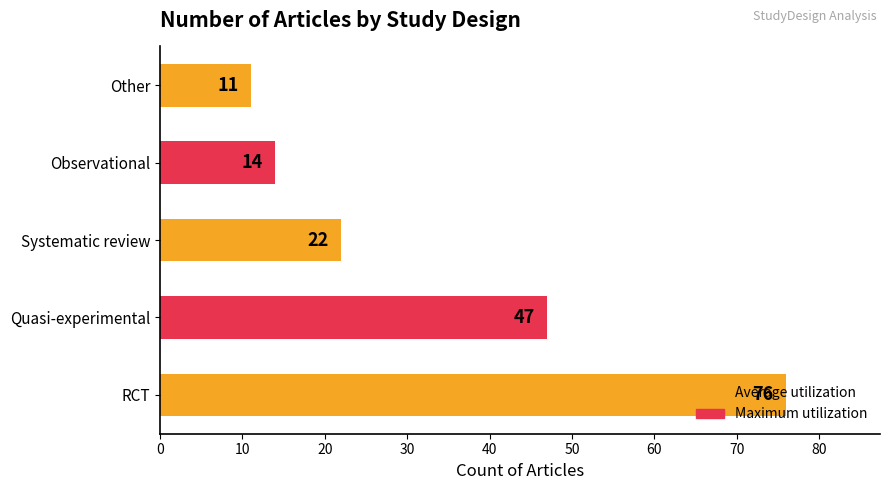

Where is the data nearest to the value 43?

Quasi-experimental